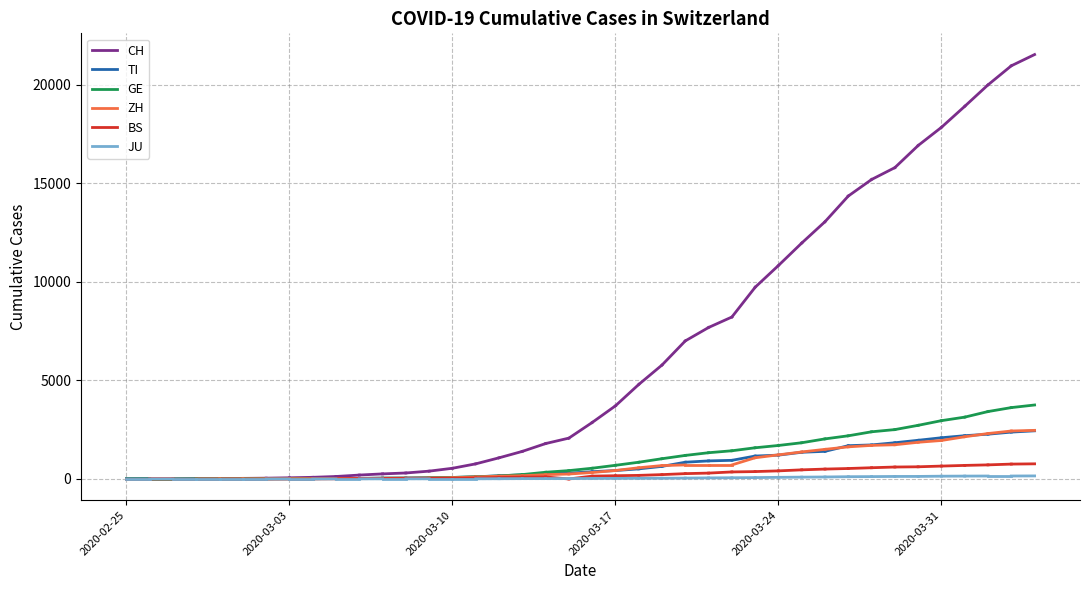

Is this an area chart (filled region under the line)?

No